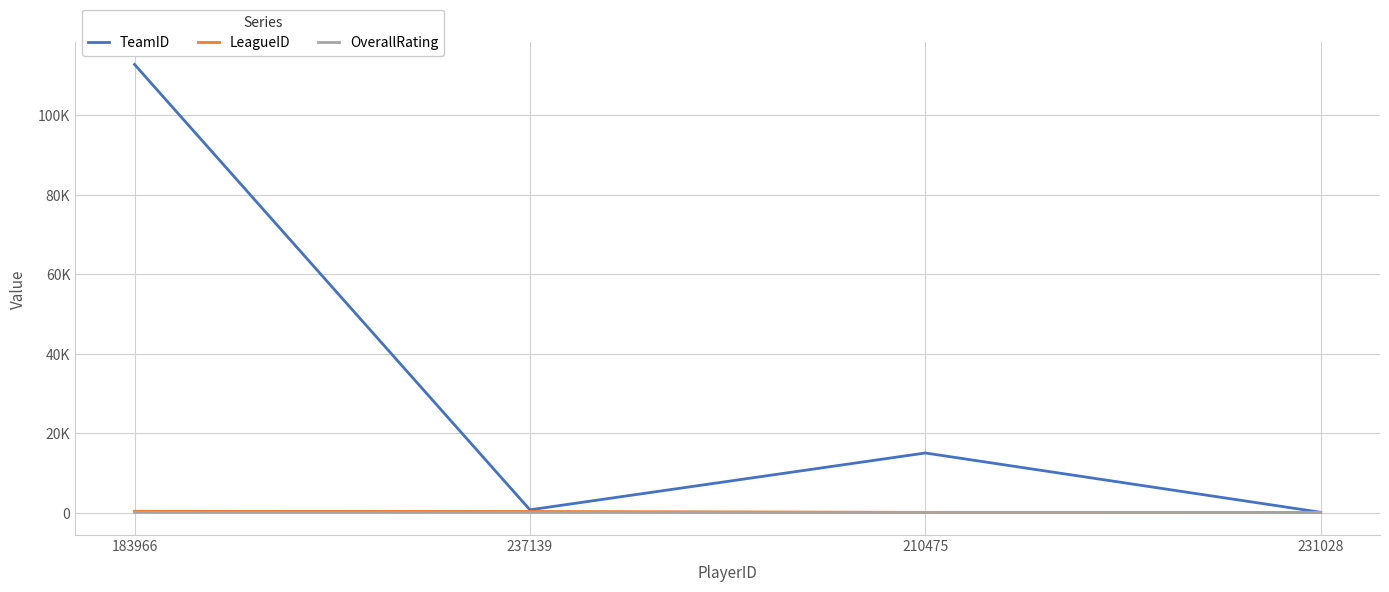

Rank the series by their maximum value, from lowest to highest.

OverallRating, LeagueID, TeamID